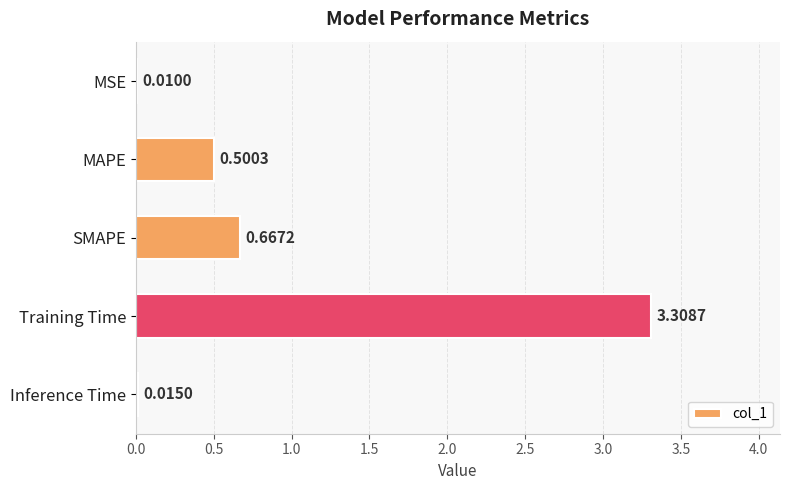

How many series are shown in this chart?

1